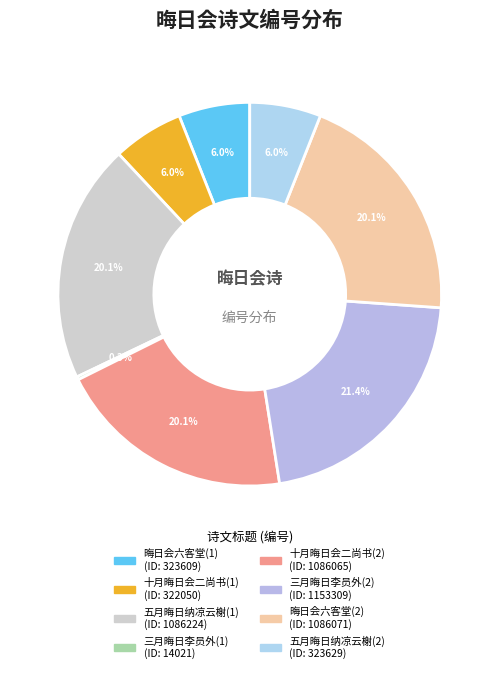

To the nearest percent, what is the average slice percentage?

12%